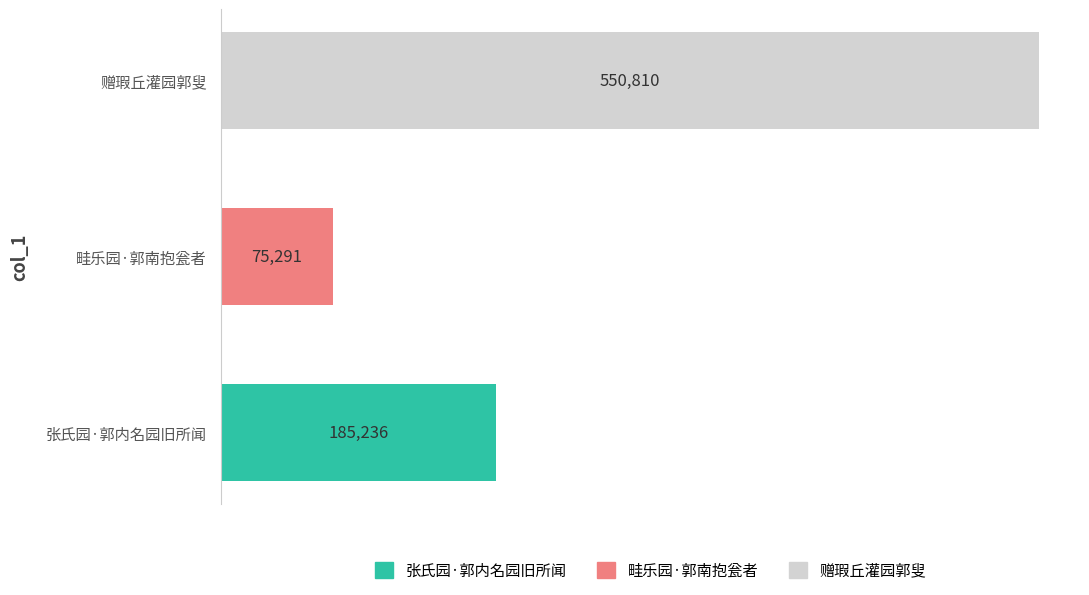

Is it true that the value at 张氏园·郭内名园旧所闻 is 185236?

True